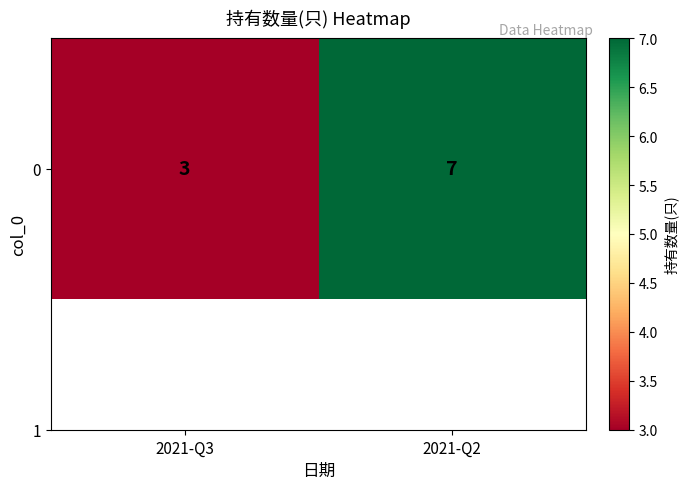

What is the ratio of the value at 2021-Q3 to the value at 2021-Q2?

0.4